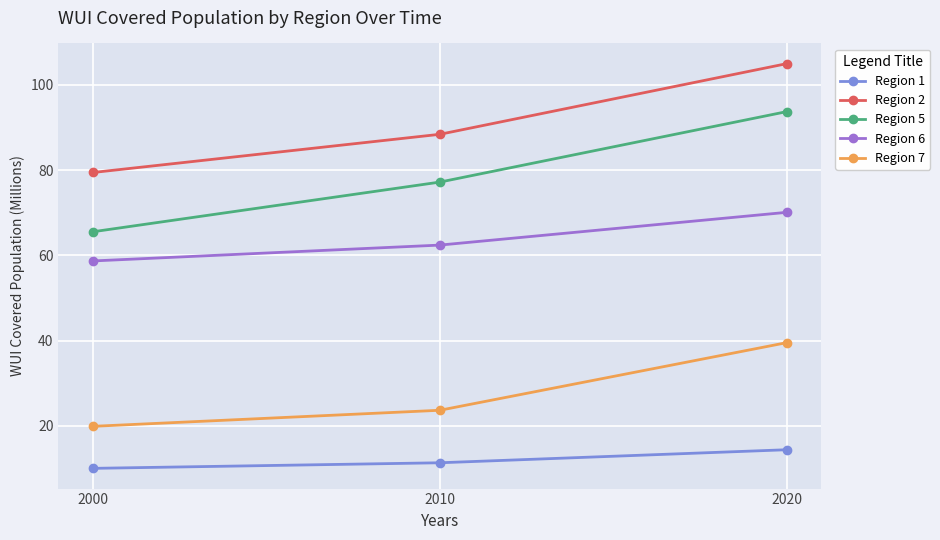

What is the difference between the Region 1 values at 2010 and 2000?

1.3